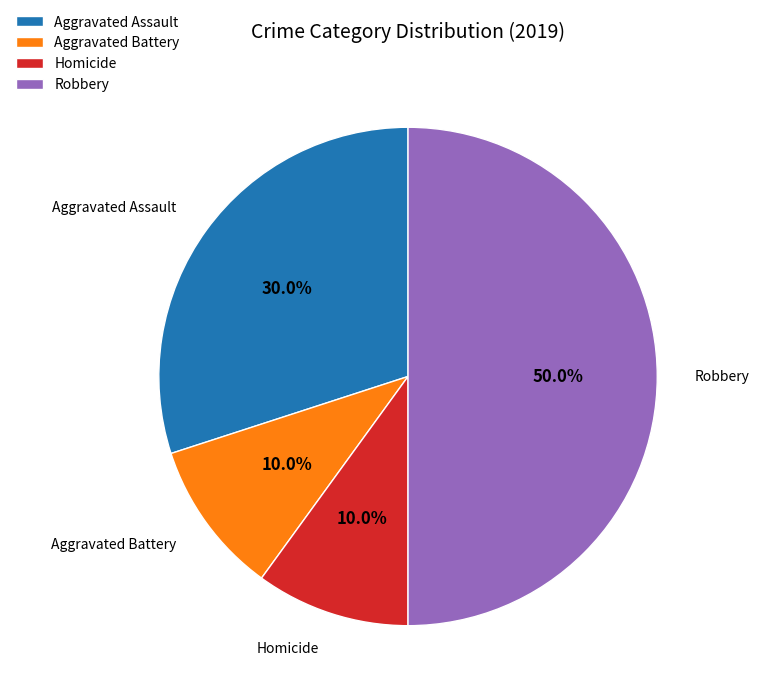

To the nearest percent, what is the difference between the largest and smallest slice percentages?

40%